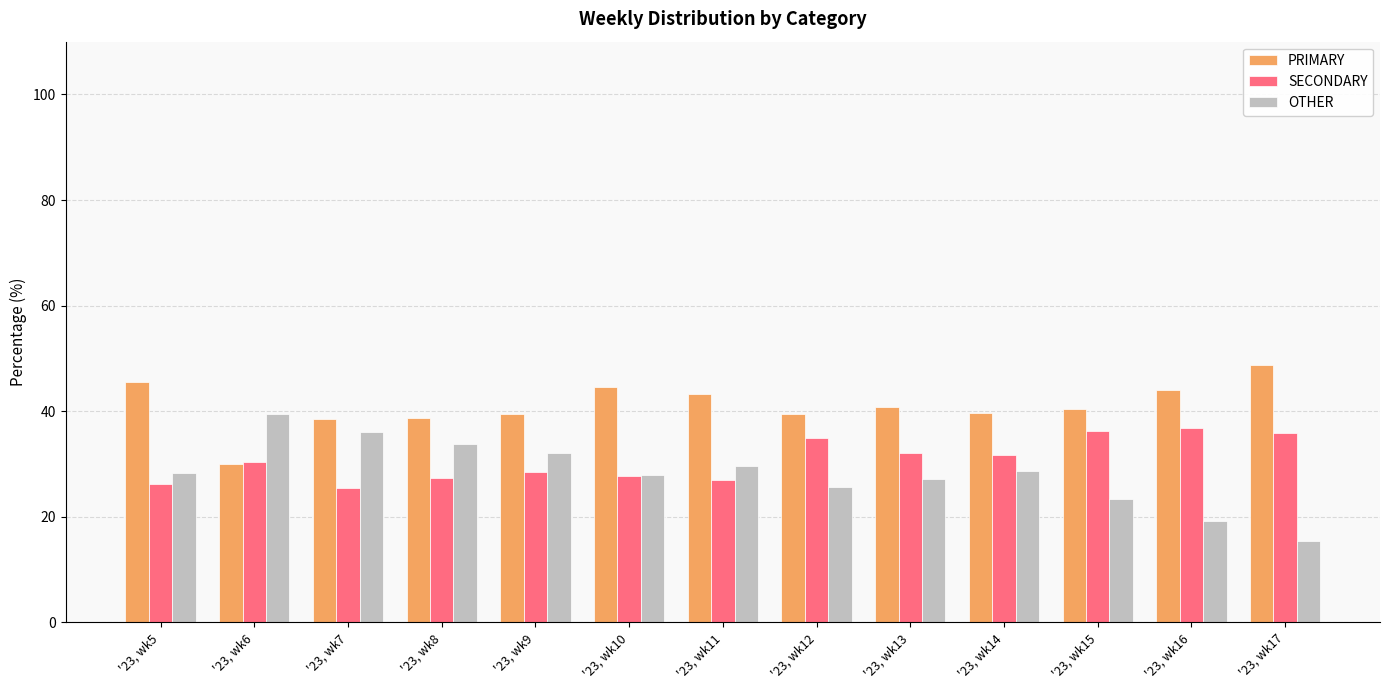

Is the value of PRIMARY at '23, wk12 greater than the value of SECONDARY at '23, wk14?

Yes